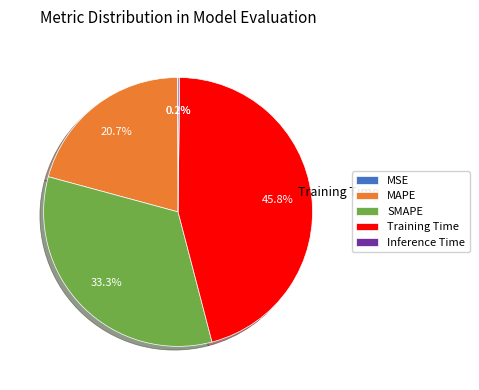

What percentage is the SMAPE slice, to the nearest percent?

33%